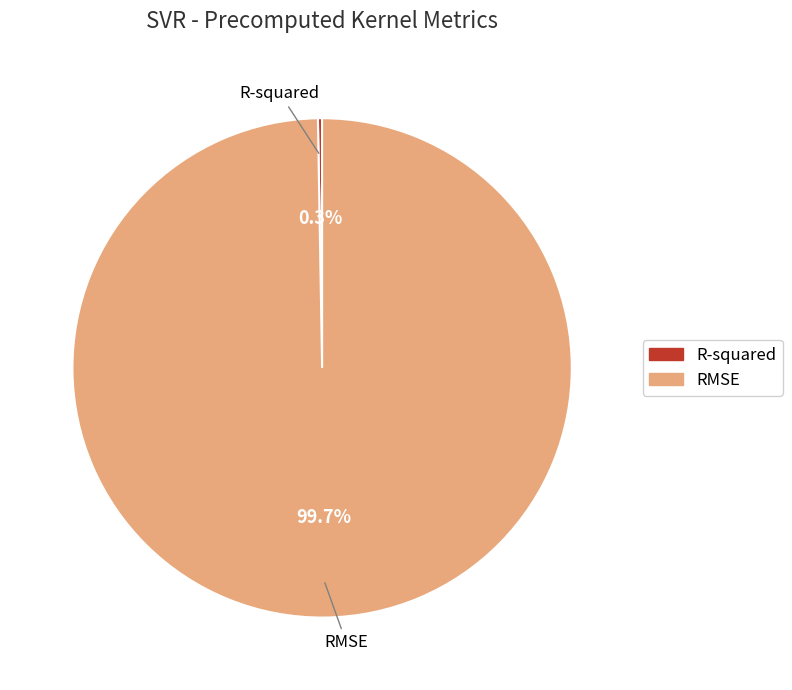

Which category has the biggest portion of the pie?

RMSE